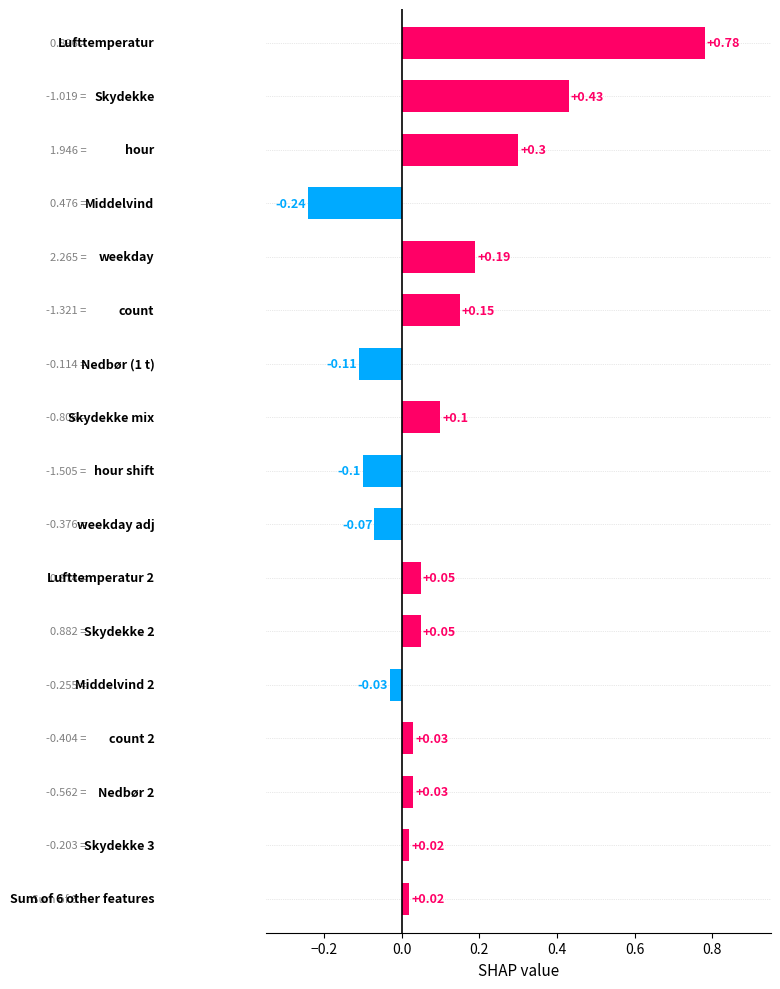

What is the difference between the second highest and second lowest values?

0.5